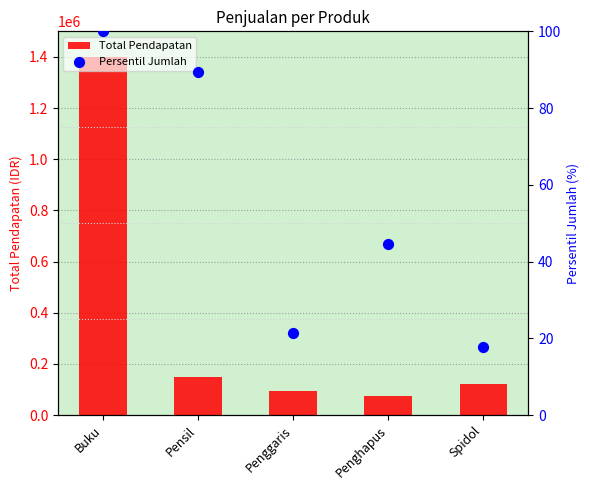

At which category is the sum across all series the highest?

Buku